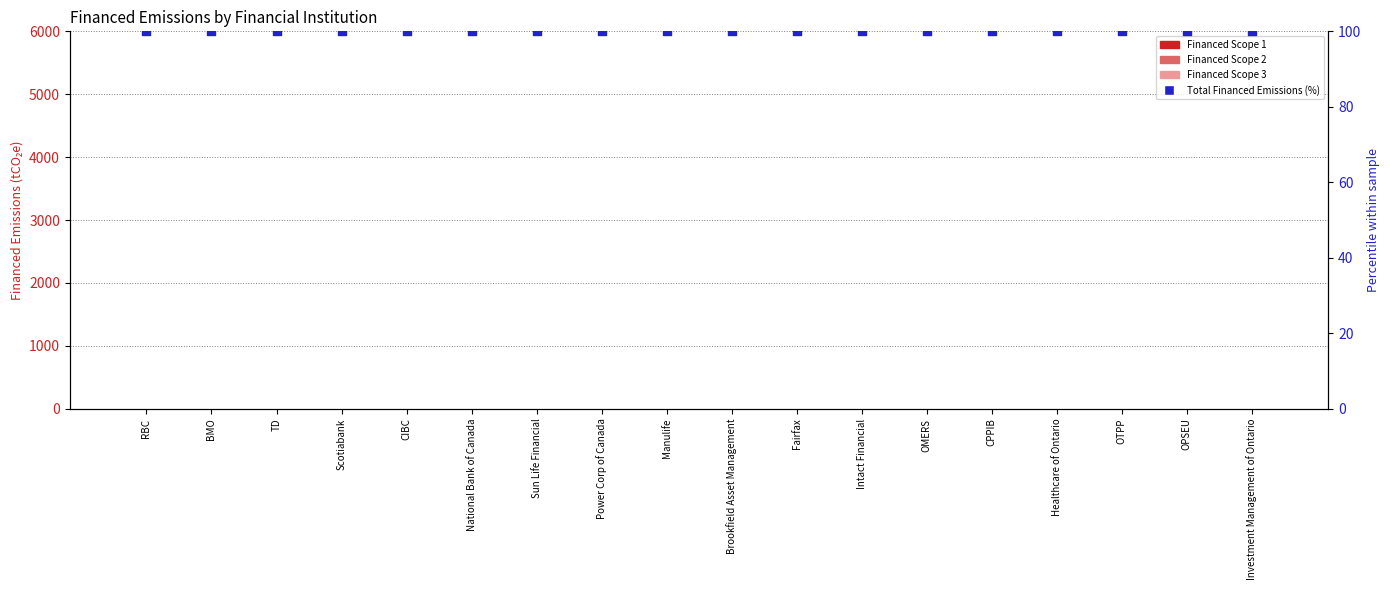

Is the value of Financed Scope 2 at Fairfax greater than the value of Total Financed Emissions (%) at Investment Management of Ontario?

No